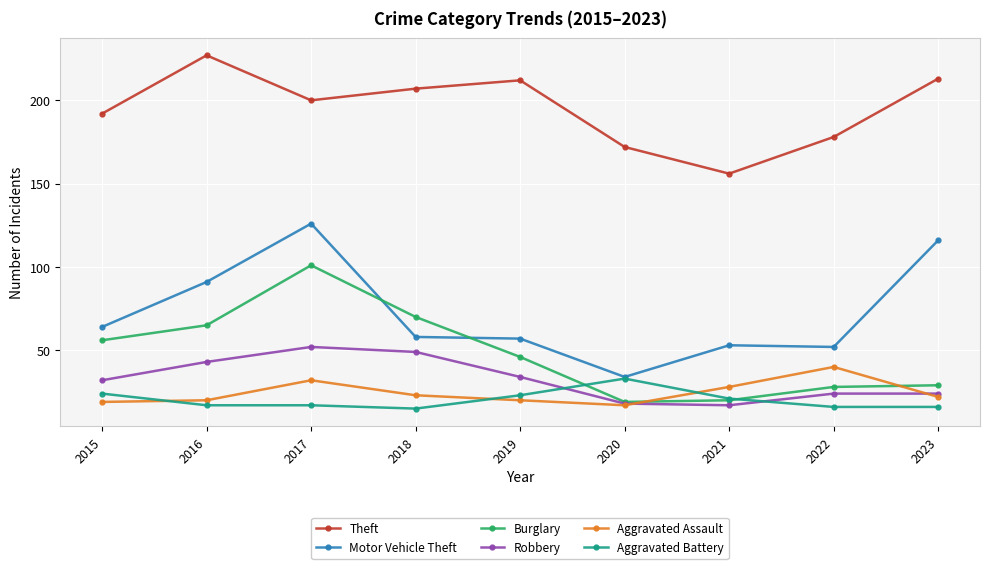

At which label does Aggravated Battery reach its peak?

2020